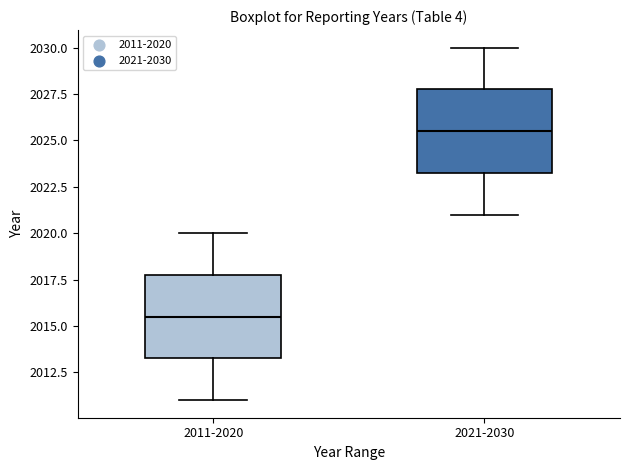

Where does the median line of the box for 2021-2030 sit on the y-axis? The values are not printed on the chart, so give them approximately, as read against the axis.

2025.5